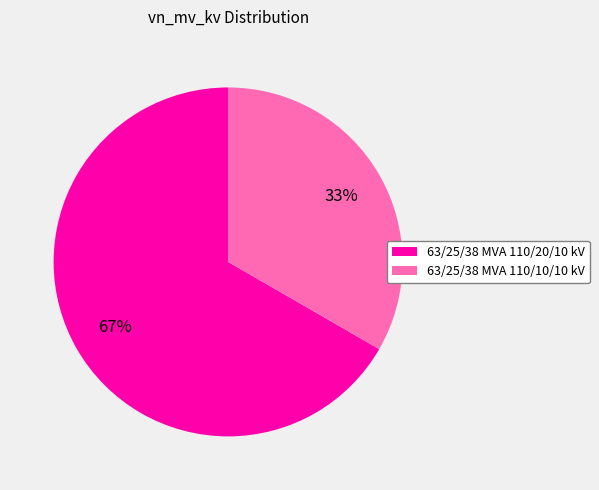

What percentage is the 63/25/38 MVA 110/20/10 kV slice, to the nearest percent?

67%